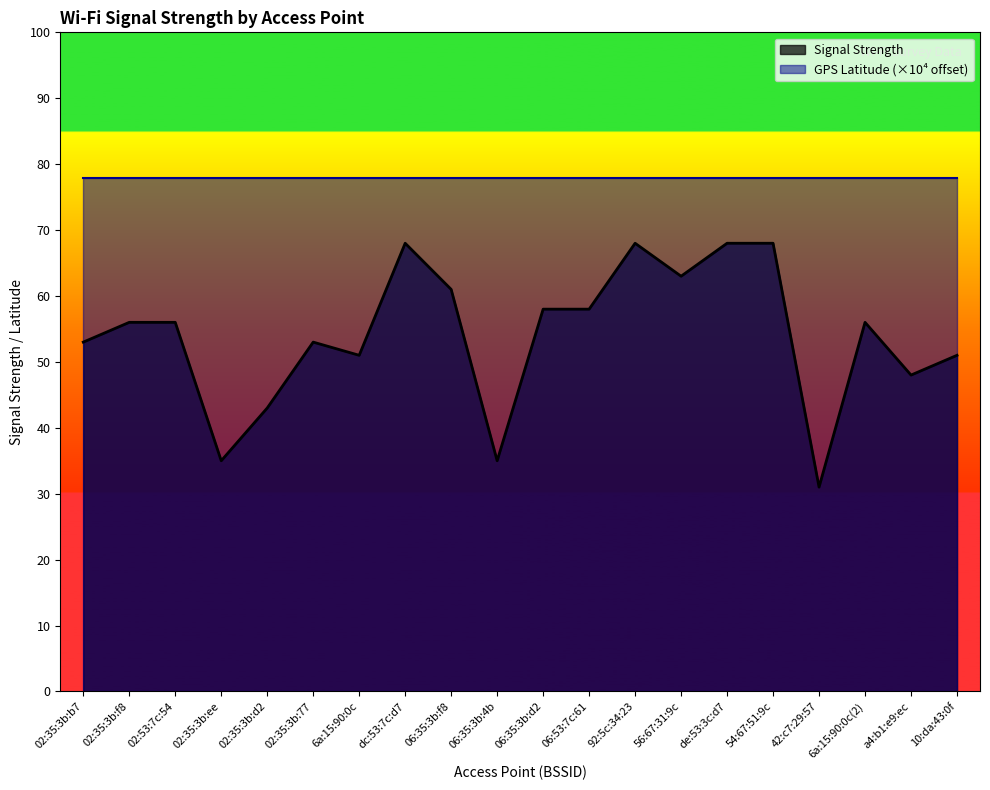

Is it true that the value at 02:35:3b:ee is 35?

True